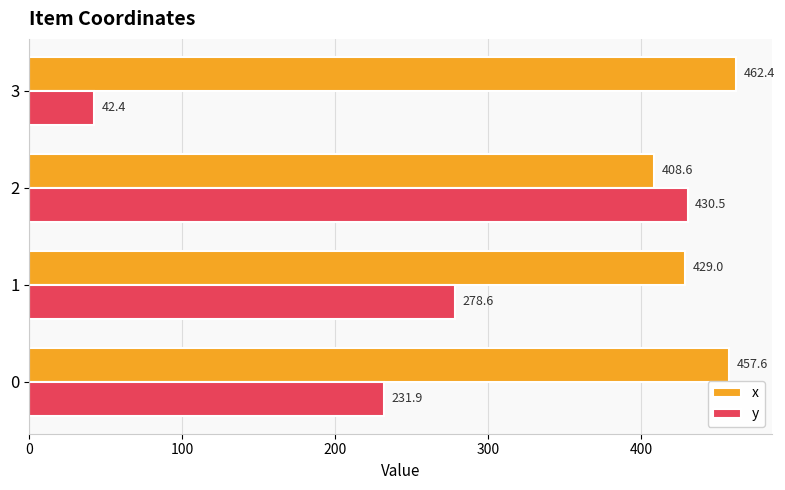

What is the approximate value of x at 1?

429.0